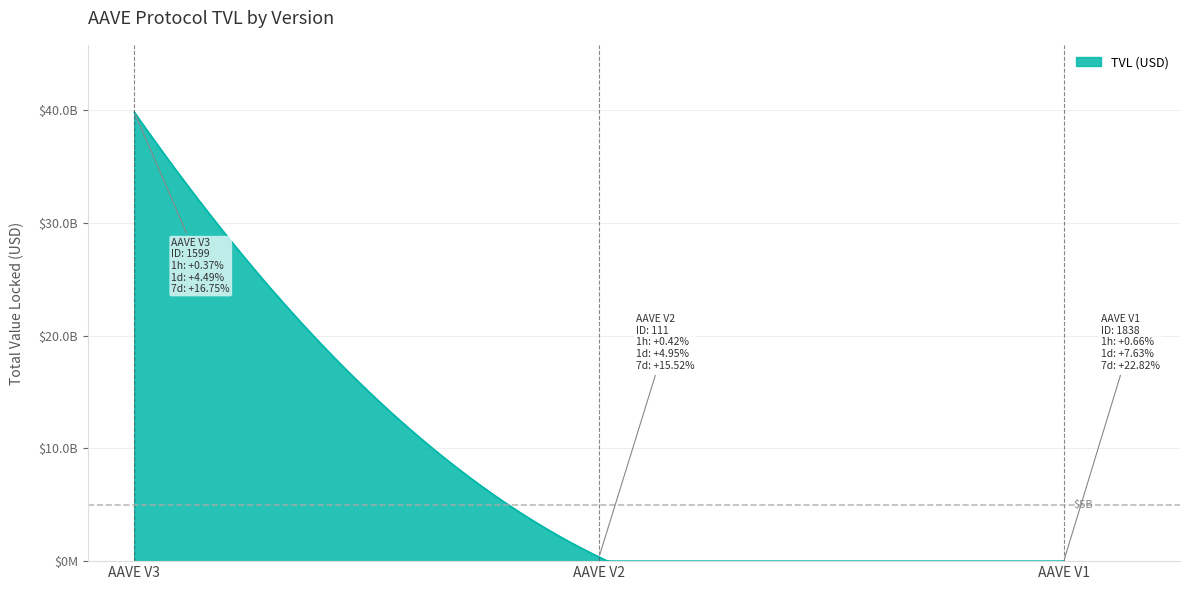

Does the chart have visible grid lines?

Yes